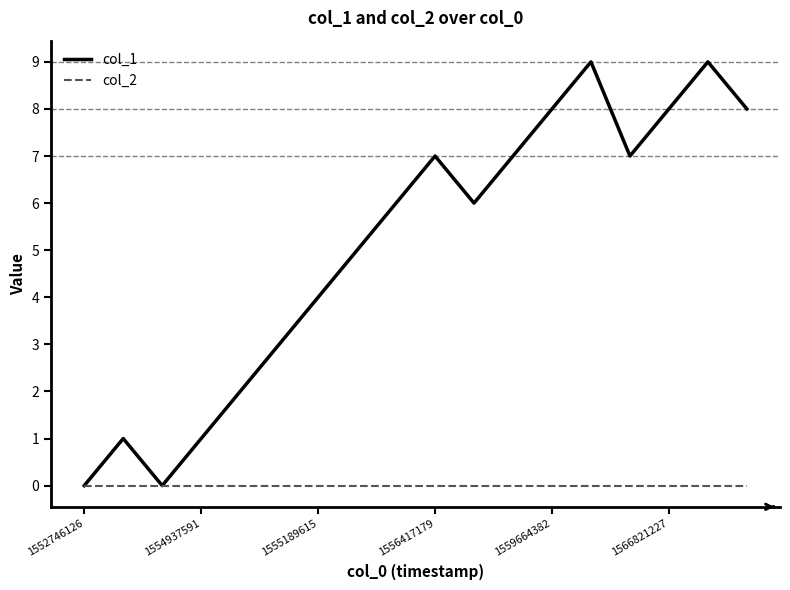

Rank the series by their maximum value, from highest to lowest.

col_1, col_2